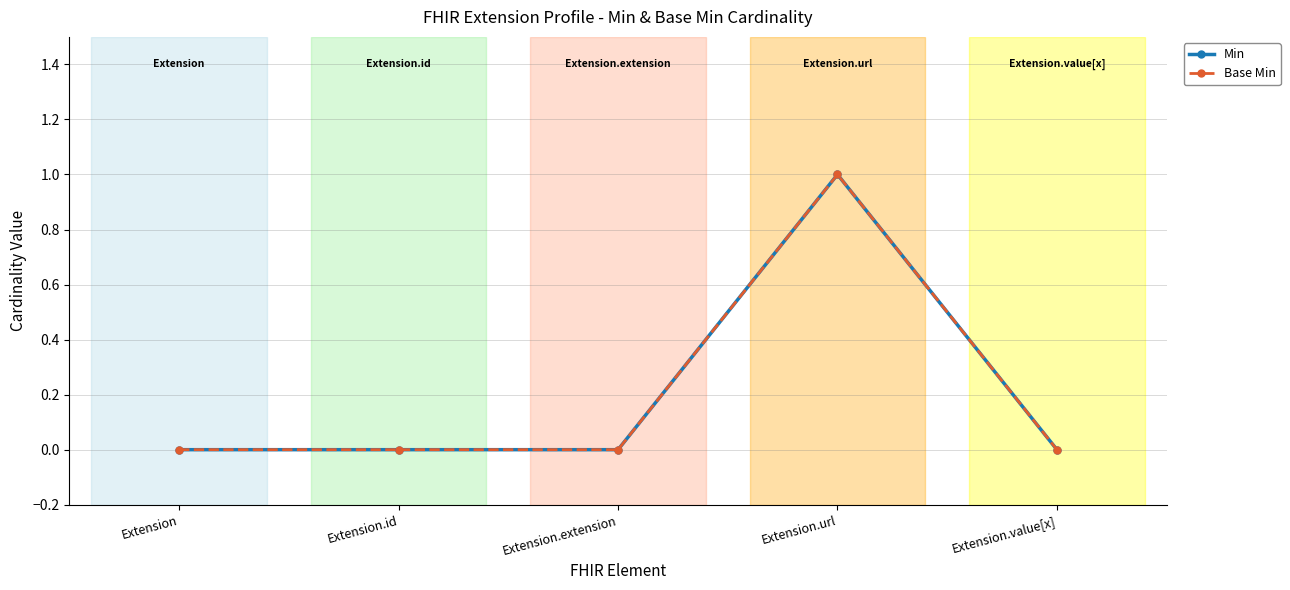

At which category is the sum across all series the highest?

Extension.url